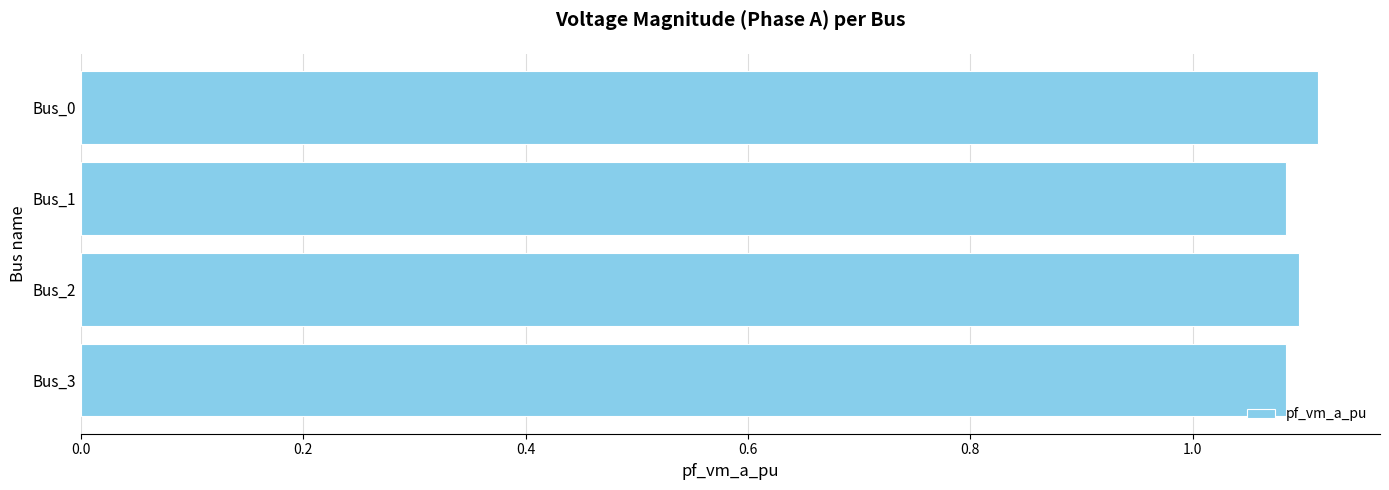

How many values are between 1 and 2?

4